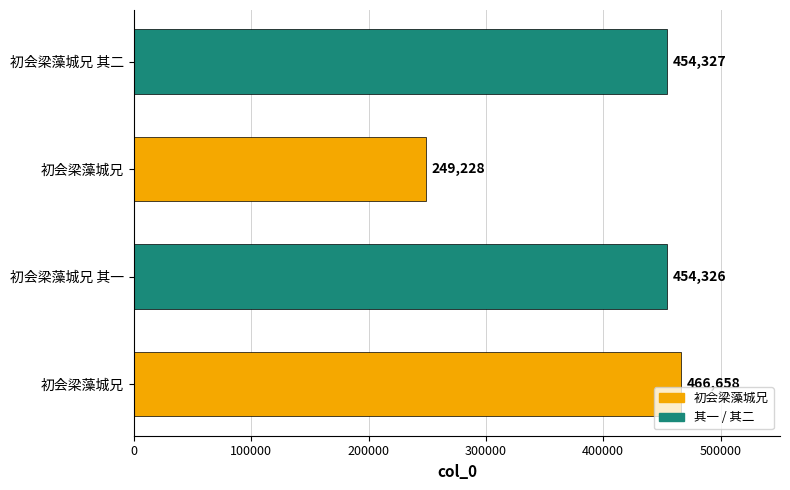

How many series are shown in this chart?

1